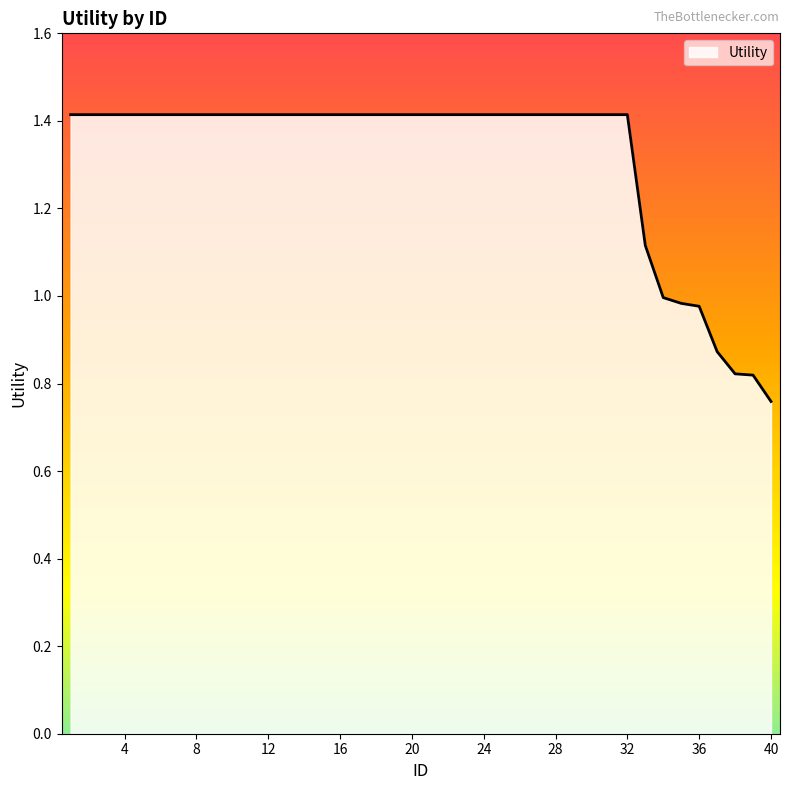

What is the maximum value shown in the chart?

1.4